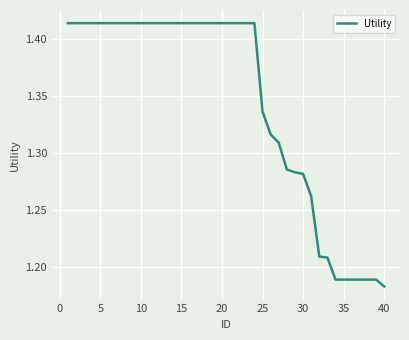

Reading left to right, transcribe all the data shown in this chart.

1.4	1.4	1.4	1.4	1.4	1.4	1.4	1.4	1.4	1.4	1.4	1.4	1.4	1.4	1.4	1.4	1.4	1.4	1.4	1.4	1.4	1.4	1.4	1.4	1.3	1.3	1.3	1.3	1.3	1.3	1.3	1.2	1.2	1.2	1.2	1.2	1.2	1.2	1.2	1.2